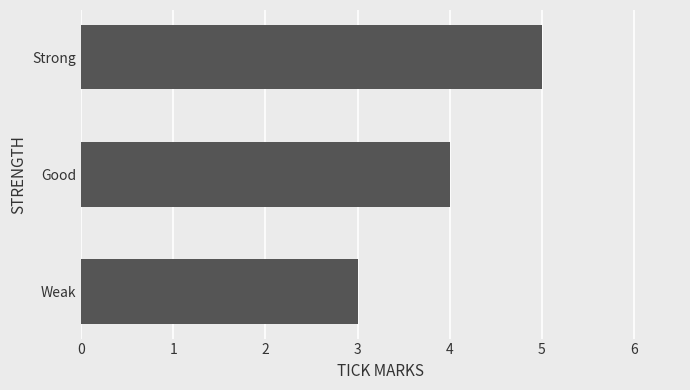

Reading bottom to top, extract all data points from this chart.

3	4	5